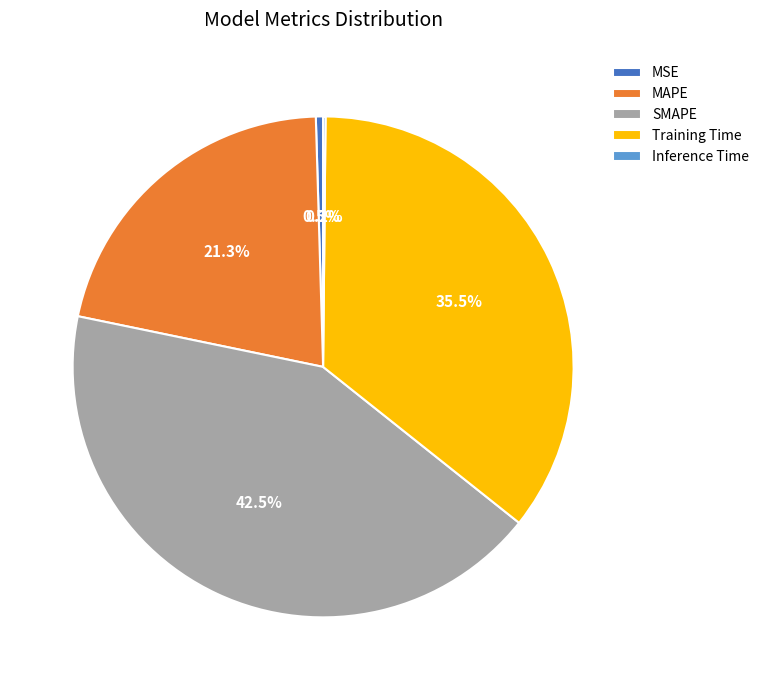

Between MSE and MAPE, which is larger?

MAPE